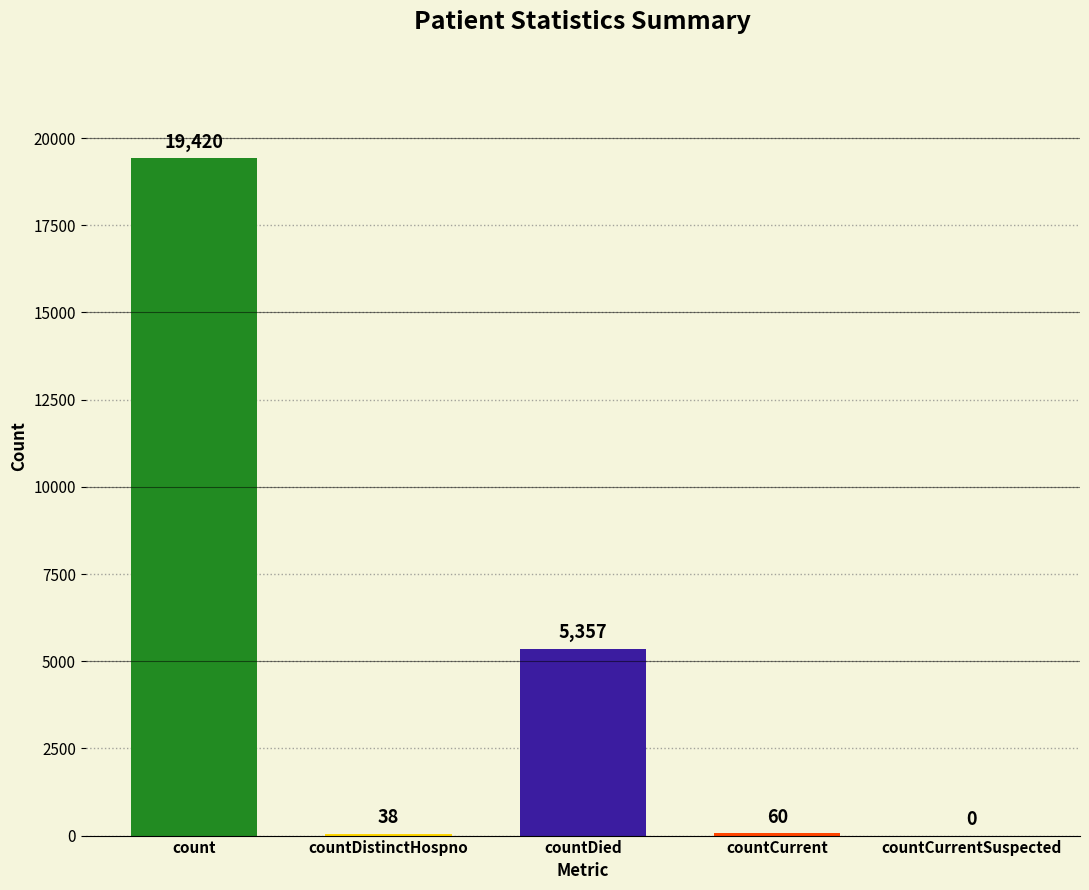

Reading right to left, what are all the values shown in this chart?

countCurrentSuspected=0	countCurrent=60	countDied=5357	countDistinctHospno=38	count=19420